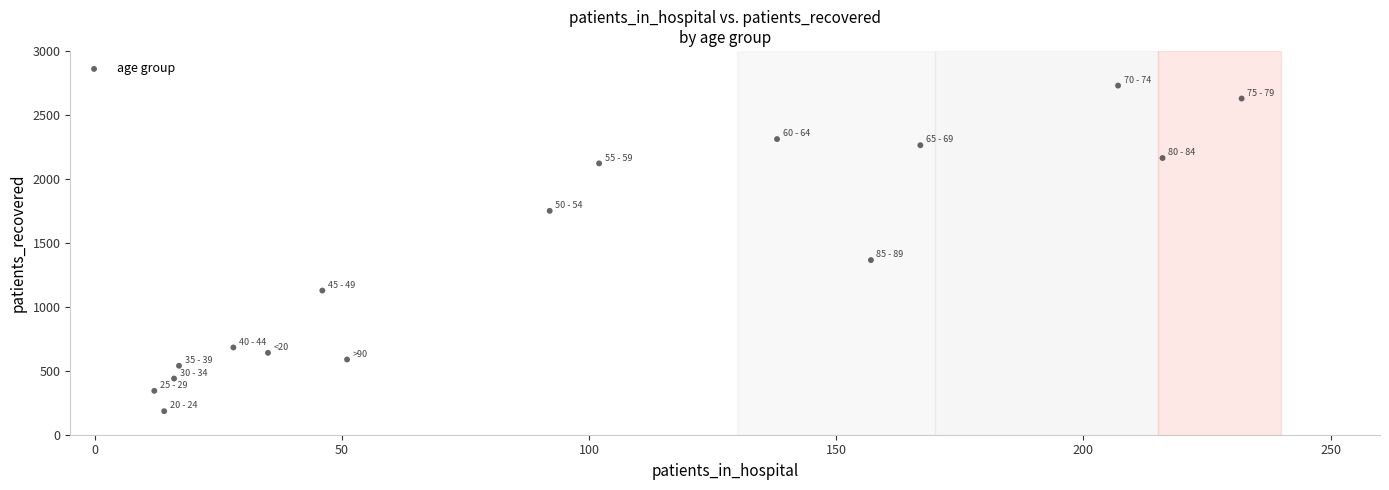

What Y value in the scatter plot is closest to 1456?

1365